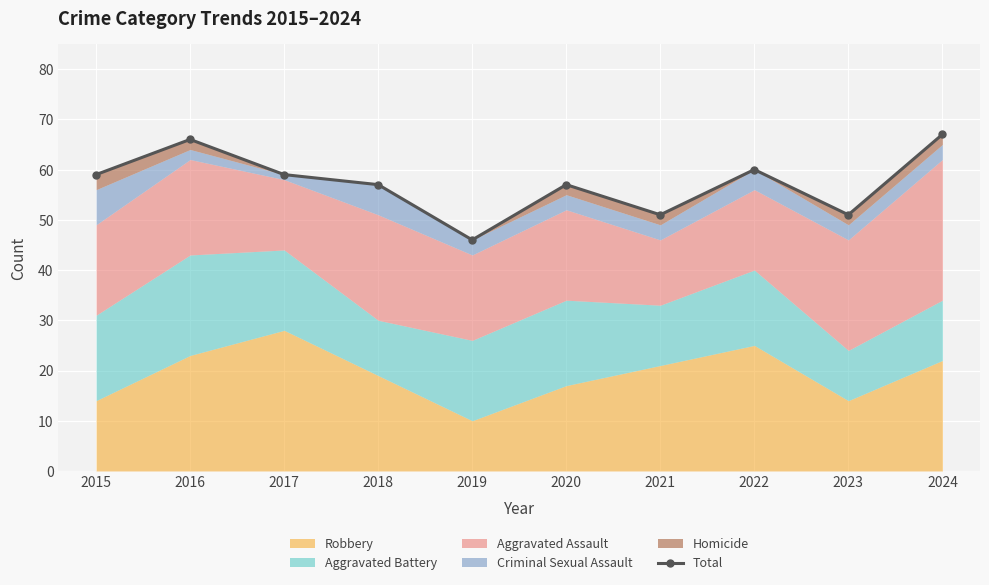

True or false: there are more than 2 points higher than both neighbors.

True